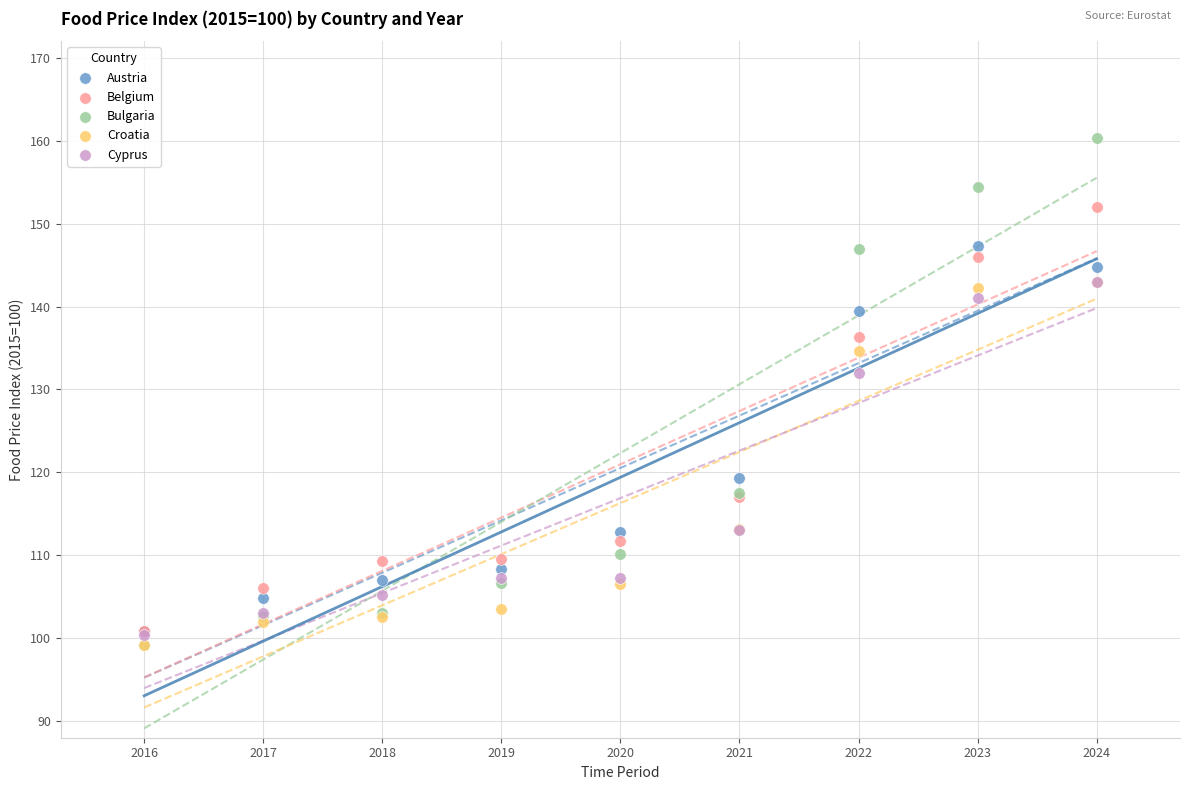

Which series has the largest Y range (max minus min)?

Bulgaria